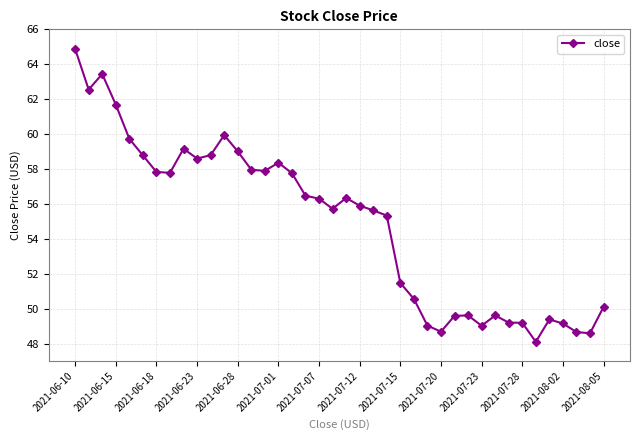

True or false: there are more than 0 points higher than both neighbors.

True